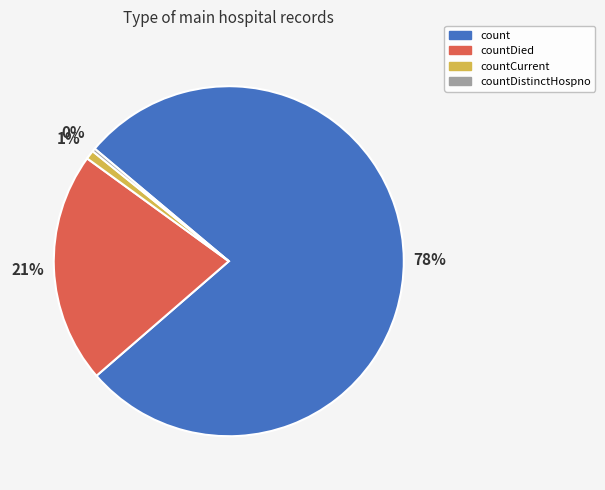

Does any single category account for the majority?

Yes